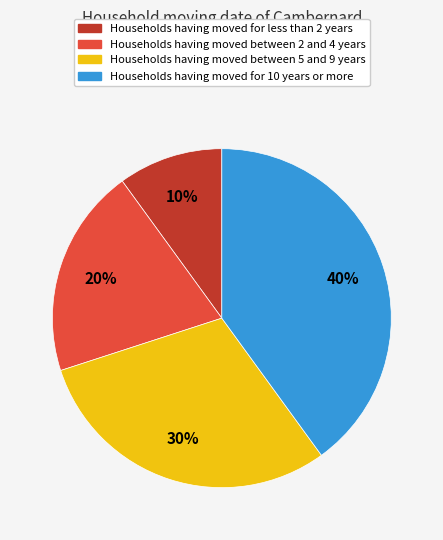

To the nearest percent, what is the average slice percentage?

25%